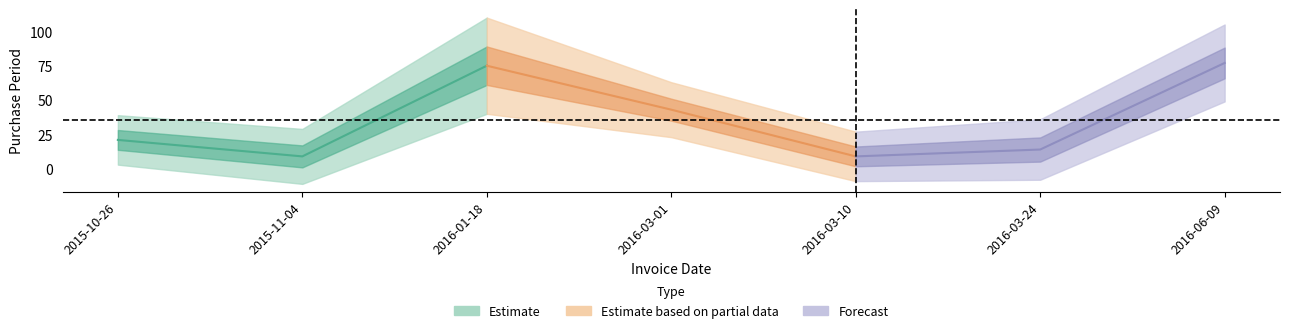

At which category does the chart reach its minimum across all series?

2015-11-04